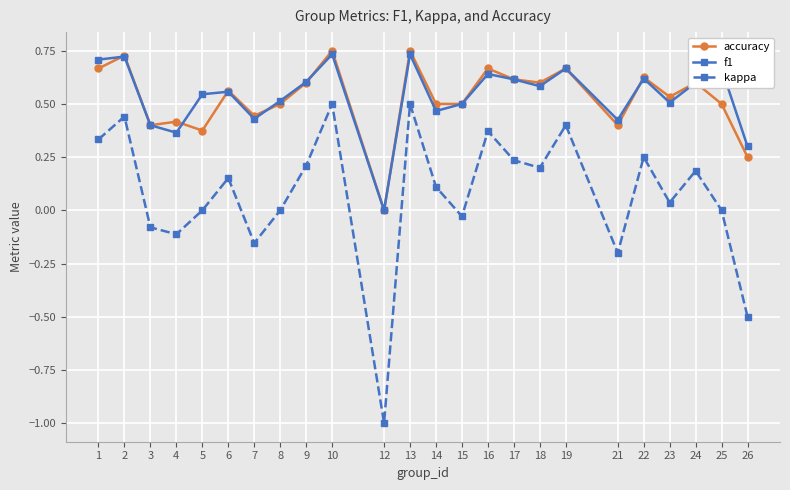

What is the sum of all f1 values?

12.9